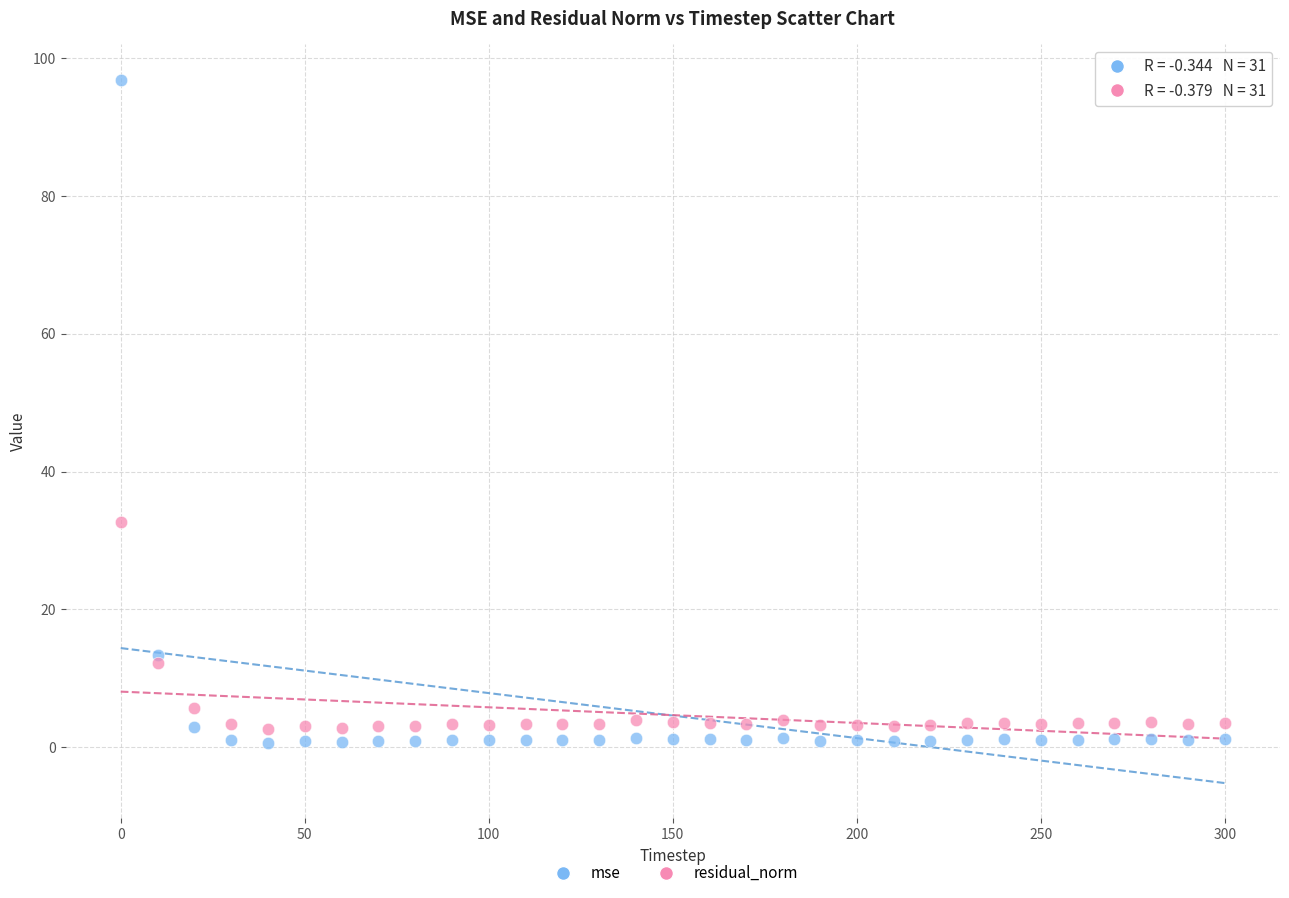

Which series has the widest spread of Y values?

mse